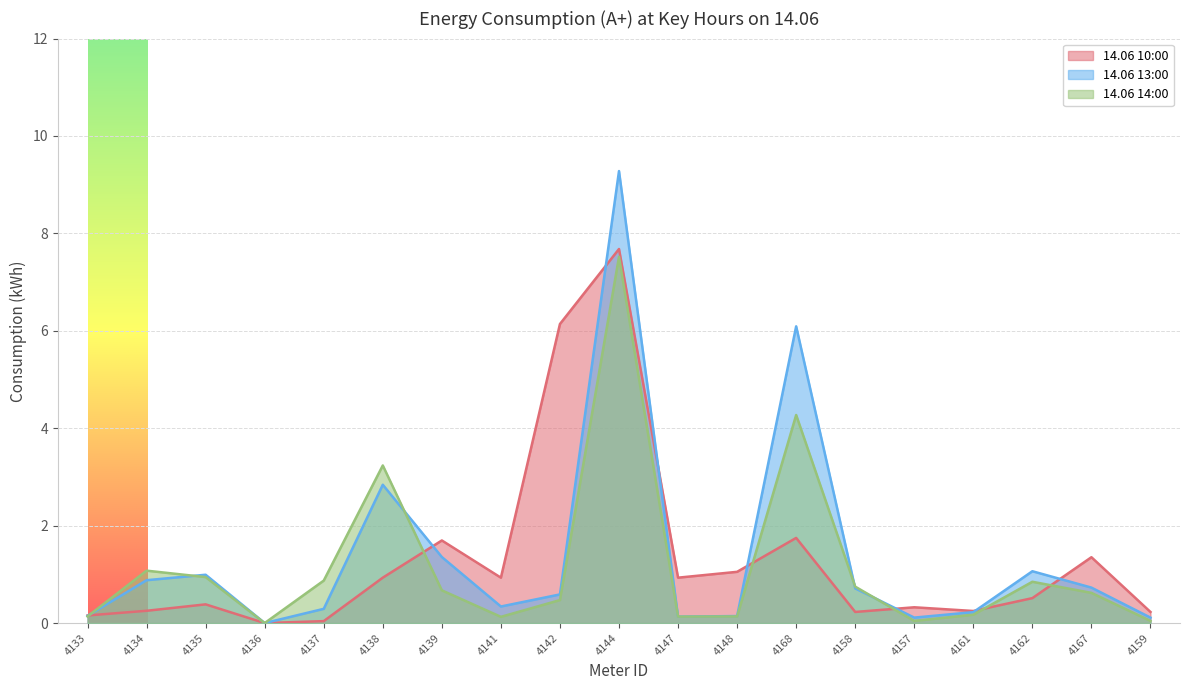

Which has a higher value, 4148 or 4142?

4142